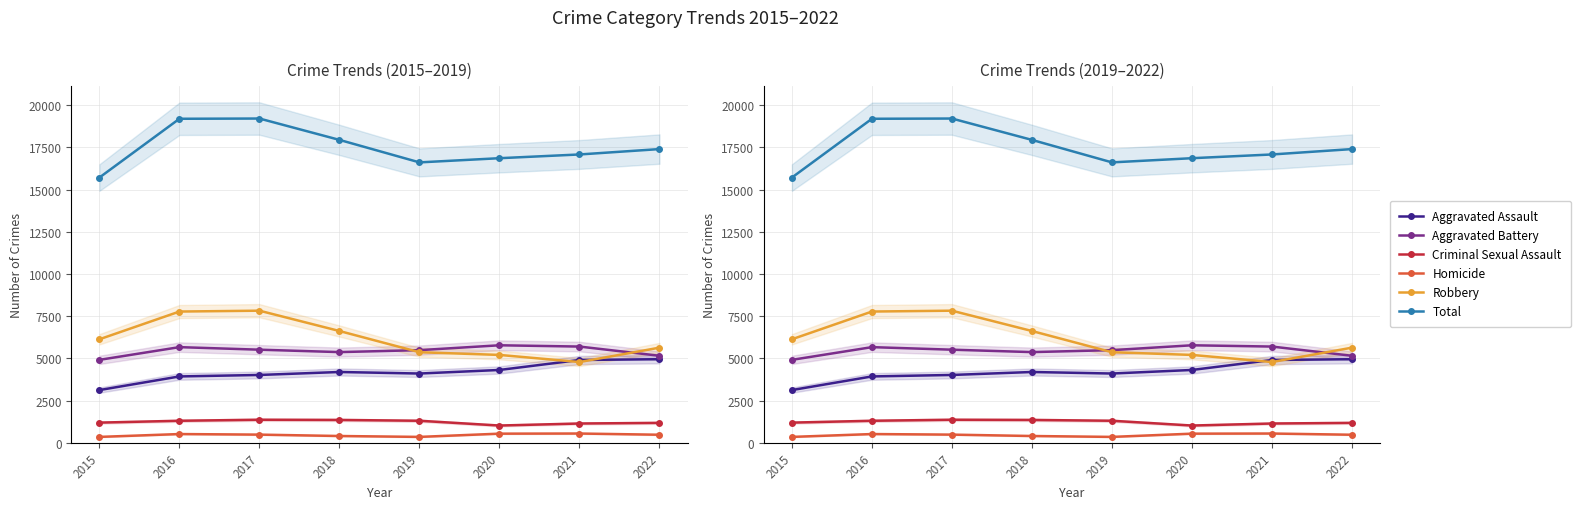

Which series has the largest total across all categories?

Total